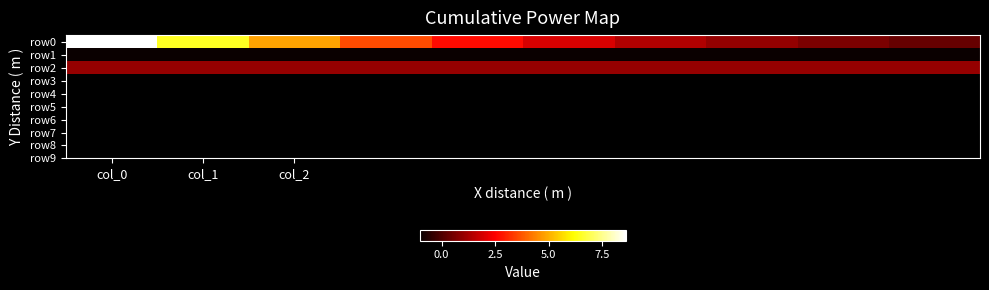

Reading right to left, transcribe all the data shown in this chart.

row0: 0.3	0.6	1.0	1.4	1.9	2.7	3.6	4.8	6.5	8.6
row1: -1.0	-1.0	-1.0	-1.0	-1.0	-1.0	-1.0	-1.0	-1.0	-1.0
row2: 1.0	1.0	1.0	1.0	1.0	1.0	1.0	1.0	1.0	1.0